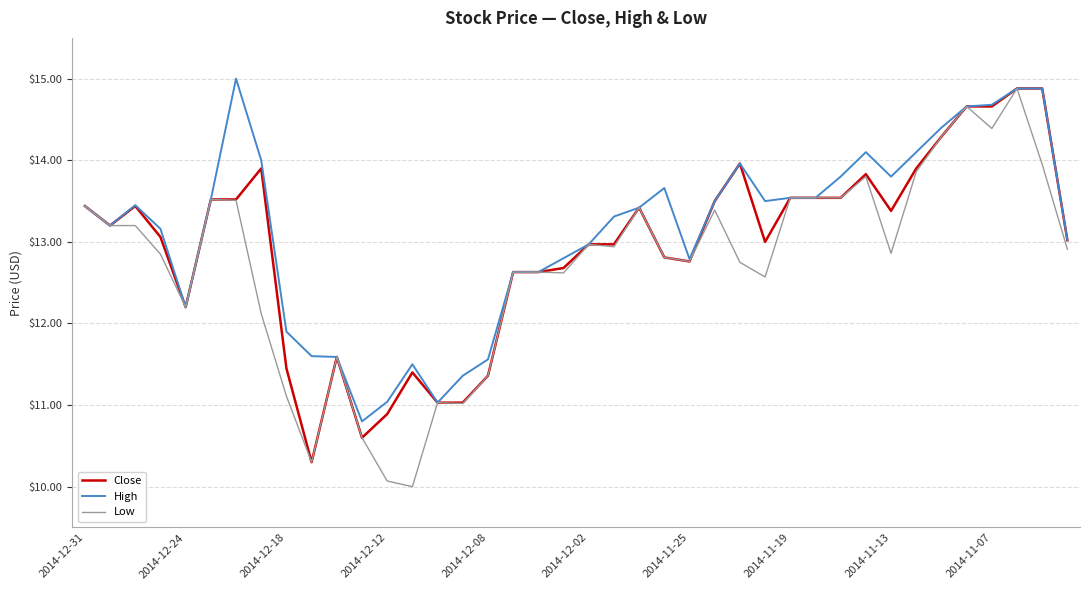

Which series has the widest spread of values?

Low